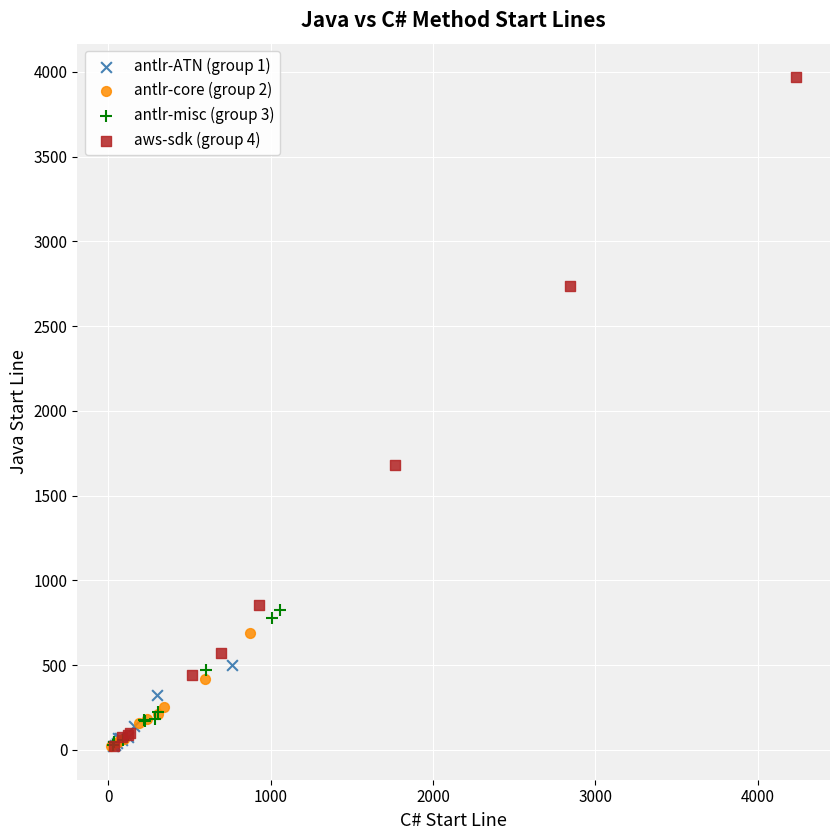

Which series contains the highest Y value?

aws-sdk (group 4)